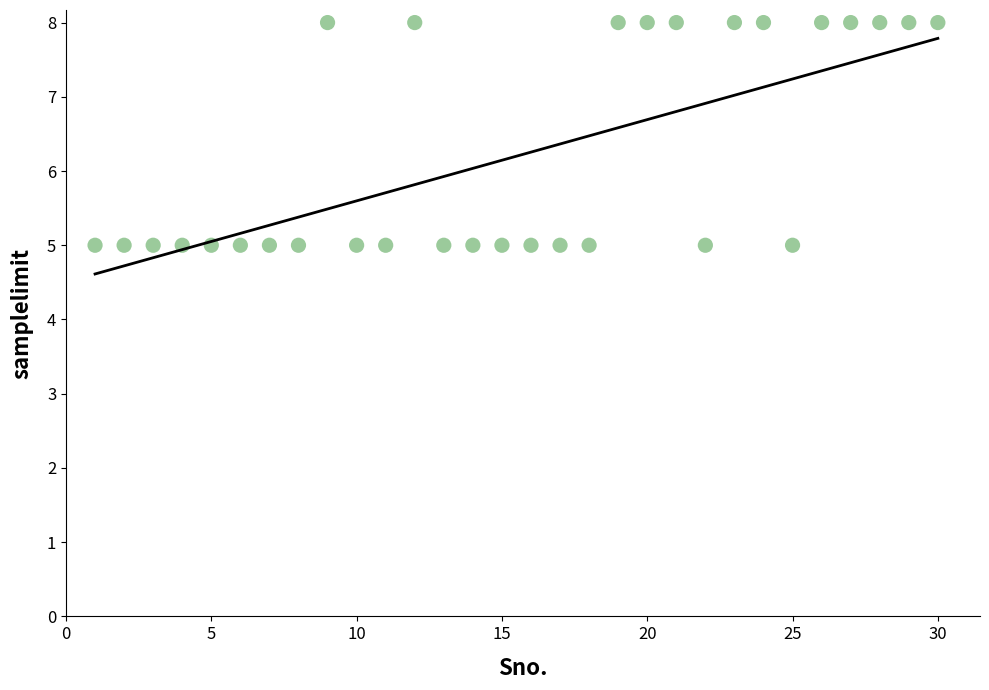

What is the range of X values (max minus min)?

29